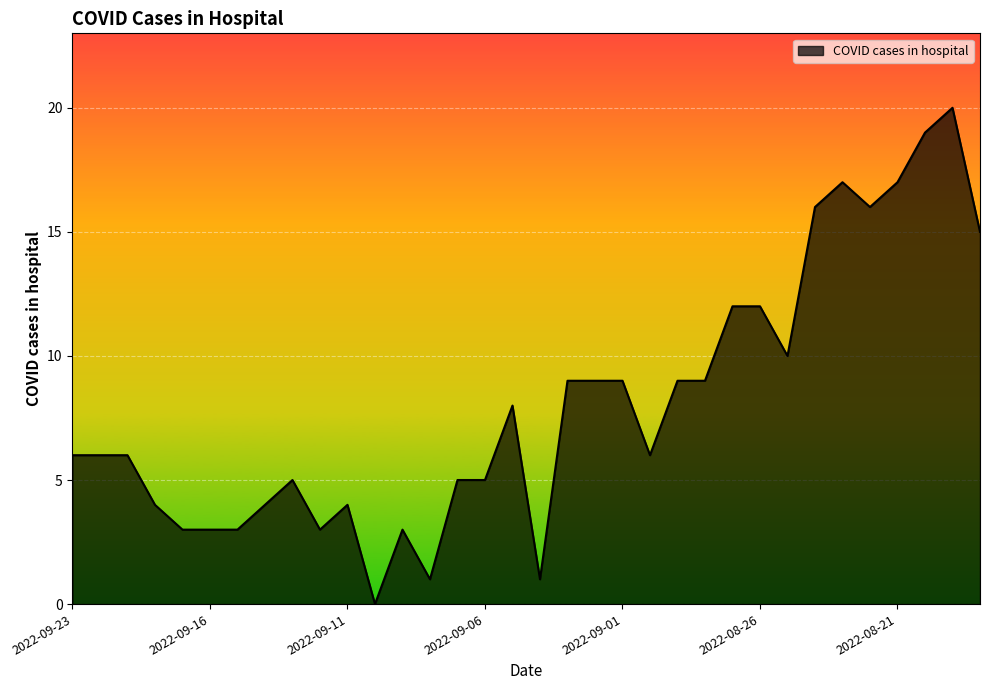

What is the greatest value displayed?

20